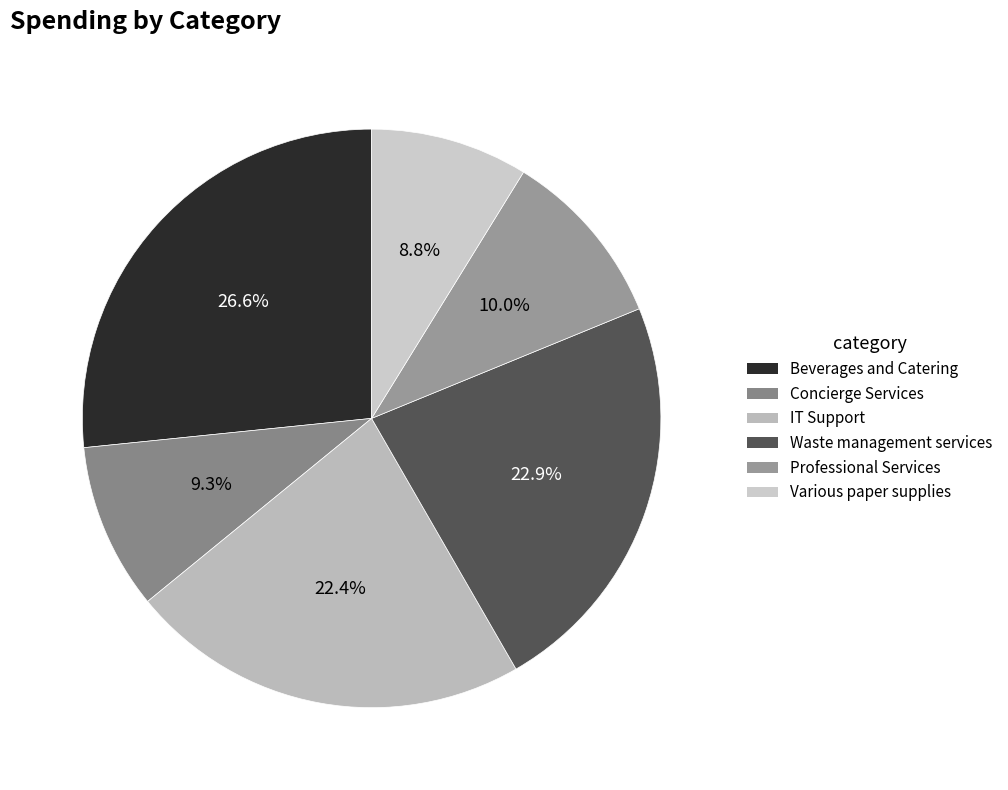

How many segments does this pie chart have?

6